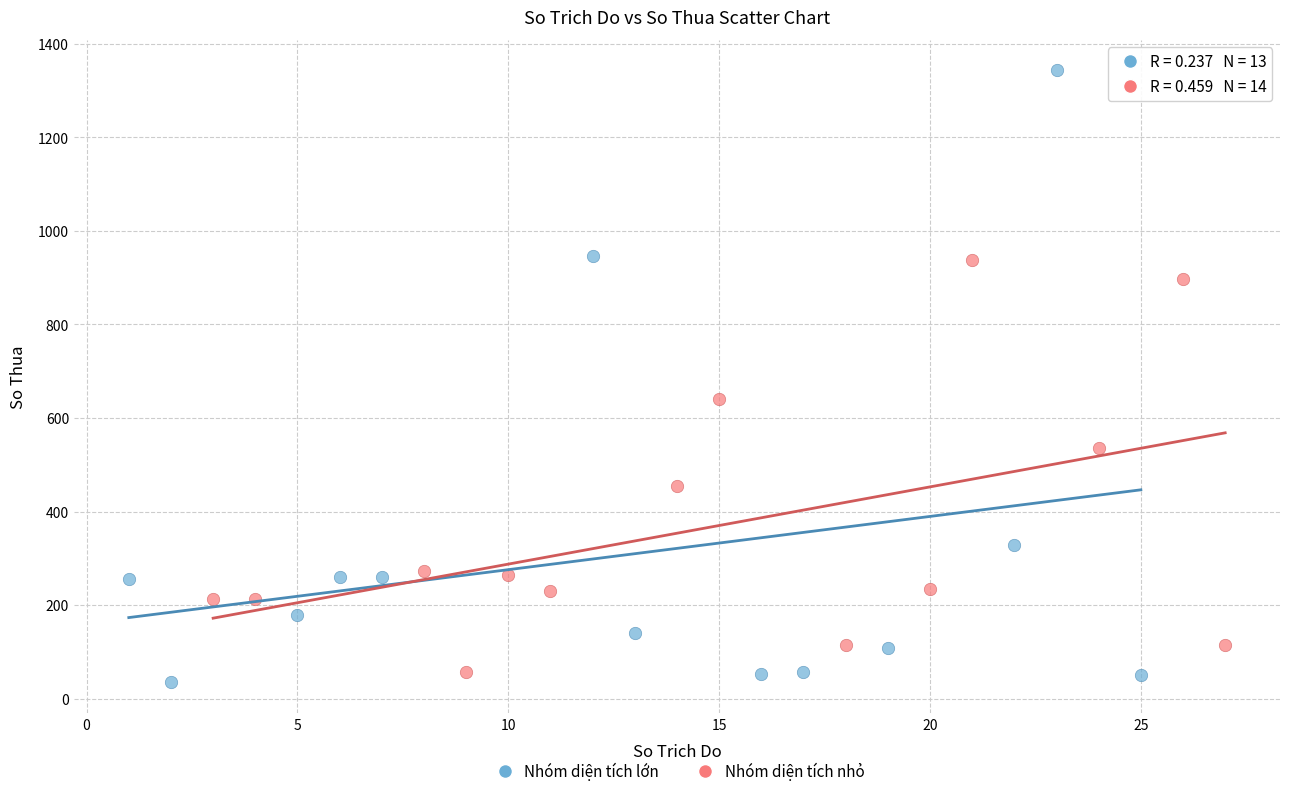

Which series reaches the minimum Y coordinate?

Nhóm diện tích lớn